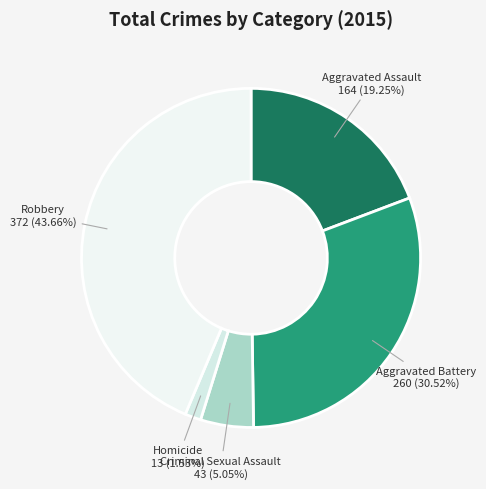

How many segments does this pie chart have?

5